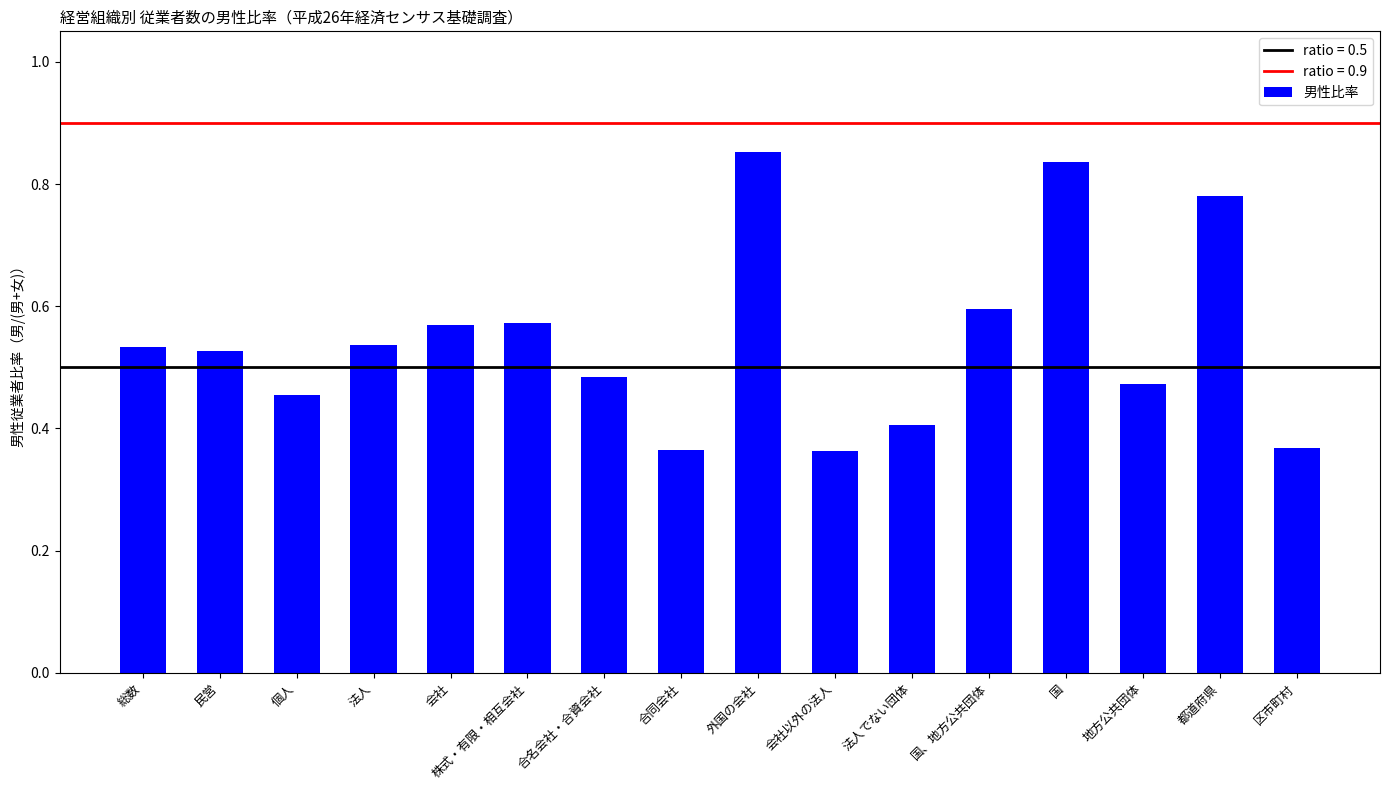

What is the label of the 14th bar from the right?

個人